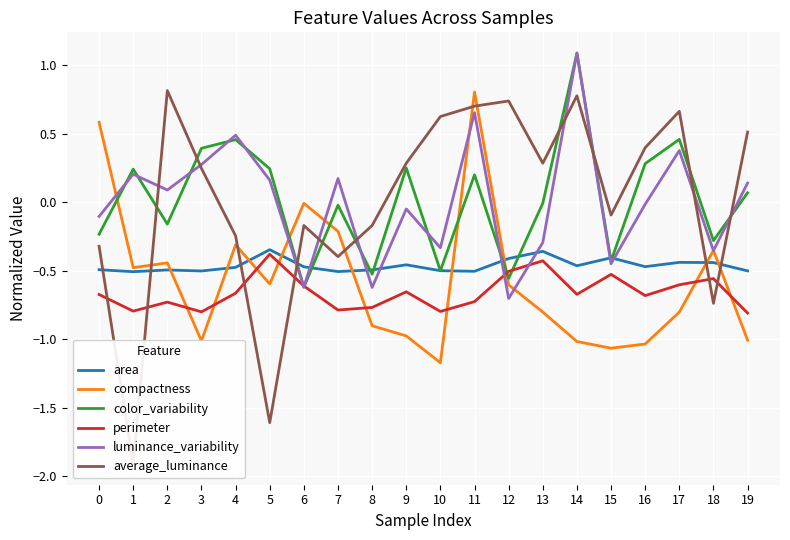

At how many categories does at least one series exceed 0?

16